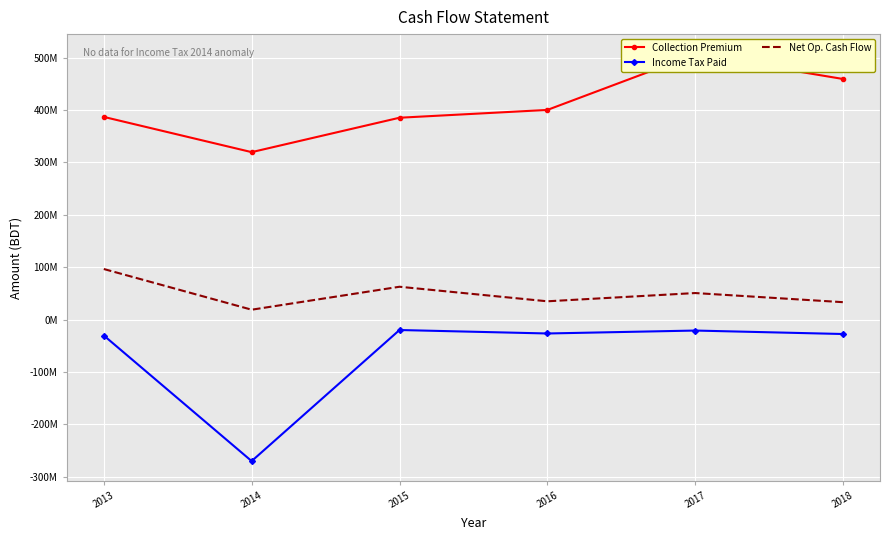

Reading right to left, what are all the values shown in this chart?

Collection Premium: 459387287	506220219	400317096	385429384	319760895	387002050
Income Tax Paid: -27363176	-20755021	-26355188	-19739299	-269920044	-30209457
Net Op. Cash Flow: 33384571	50830402	35073683	62852745	19030218	96686793